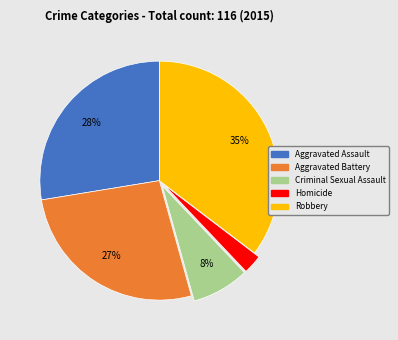

Is there a majority slice in this chart?

No